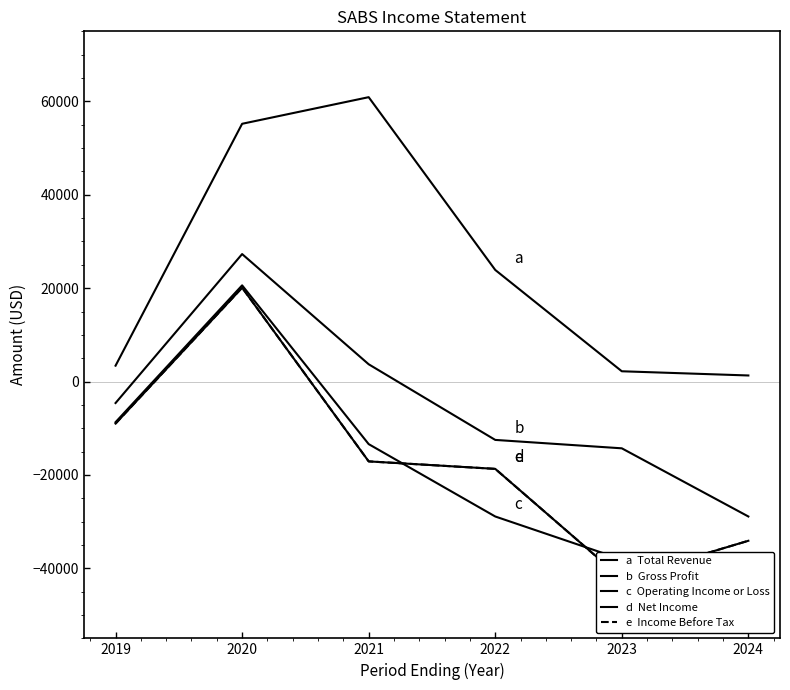

How many distinct data groups are displayed?

5